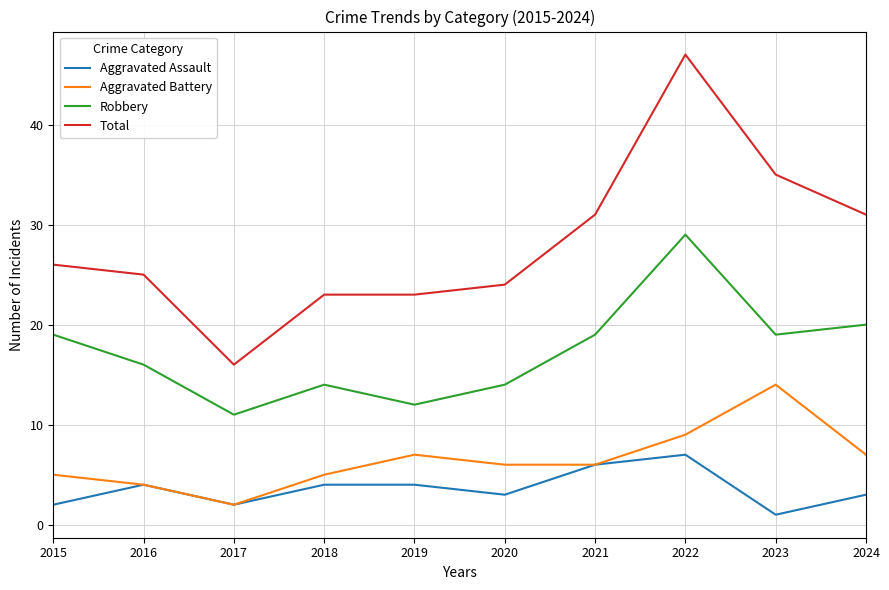

Reading left to right, extract all data points from this chart.

Aggravated Assault: 2	4	2	4	4	3	6	7	1	3
Aggravated Battery: 5	4	2	5	7	6	6	9	14	7
Robbery: 19	16	11	14	12	14	19	29	19	20
Total: 26	25	16	23	23	24	31	47	35	31